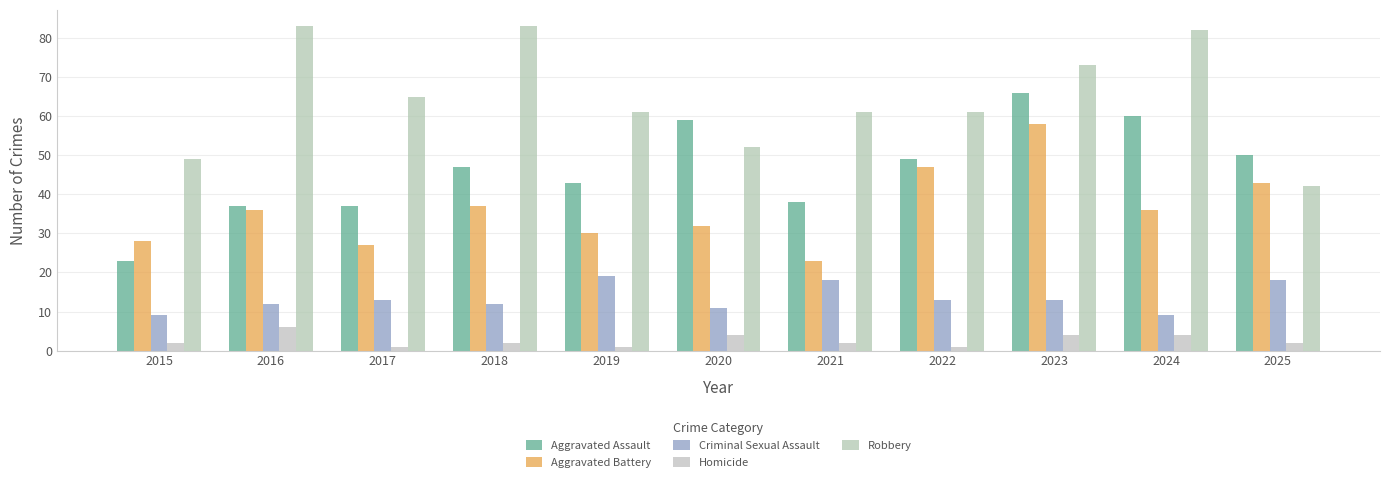

The value of Aggravated Assault at 2021 is 38. True or false?

True